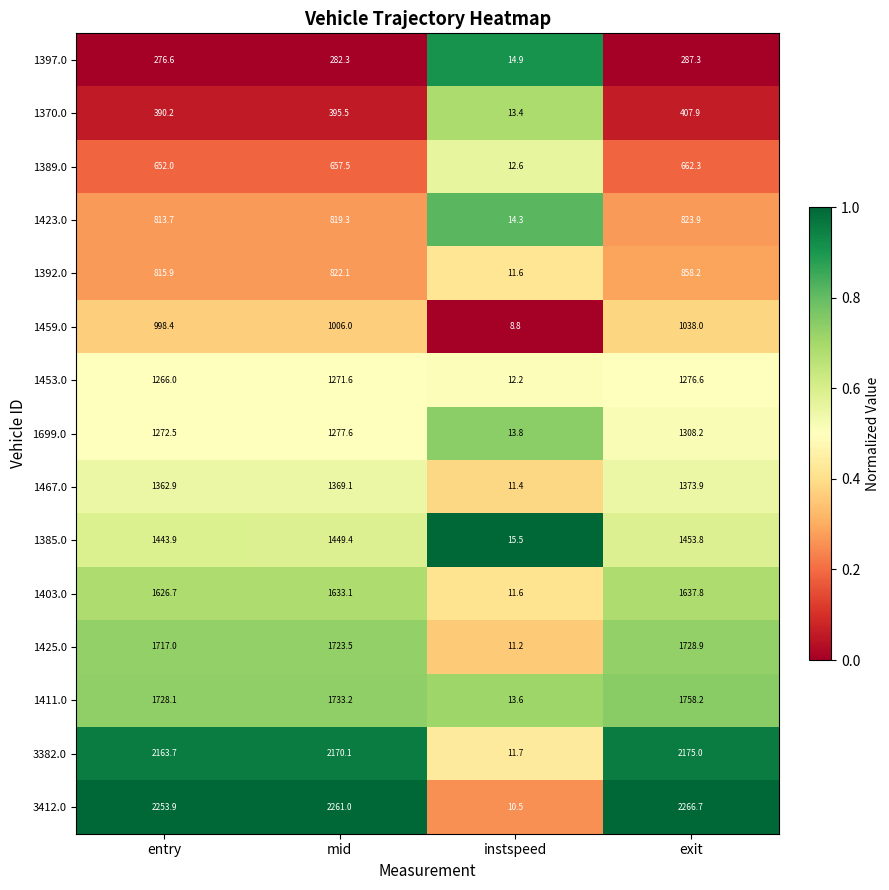

The 1397.0 series shows 282.3 at mid. True or false?

True